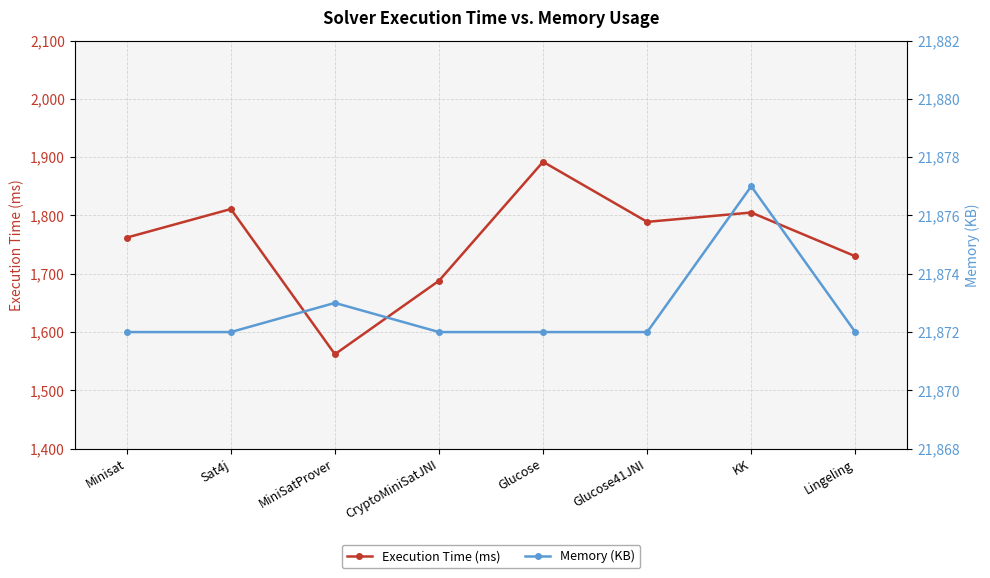

Which category has the lowest value in the Execution Time (ms) series?

MiniSatProver